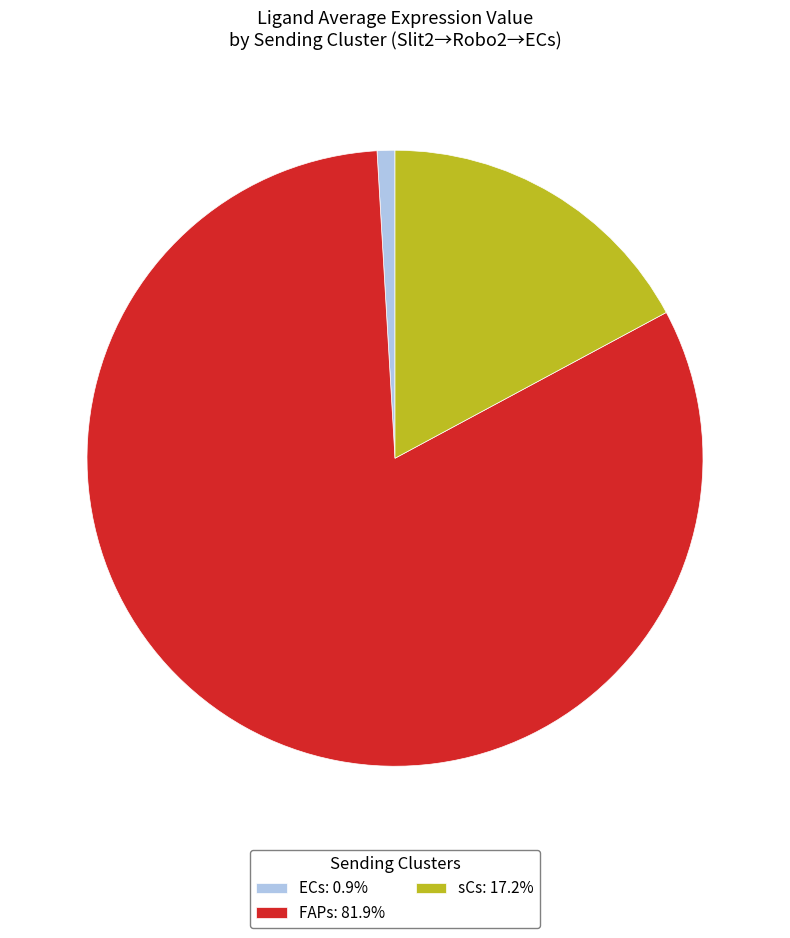

Combined, do FAPs: 81.9% and sCs: 17.2% account for over 50%?

Yes